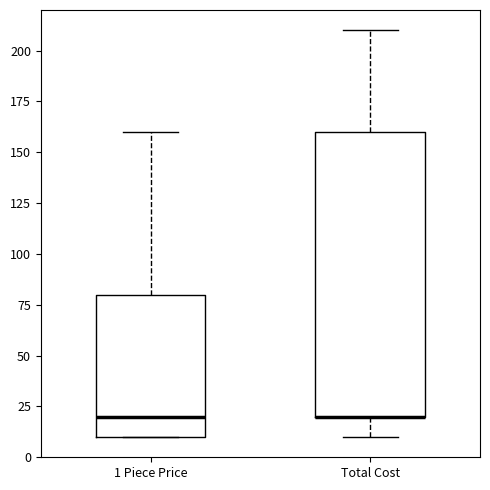

Where is the upper edge of the box for 1 Piece Price on the y-axis? The values are not printed on the chart, so give them approximately, as read against the axis.

80